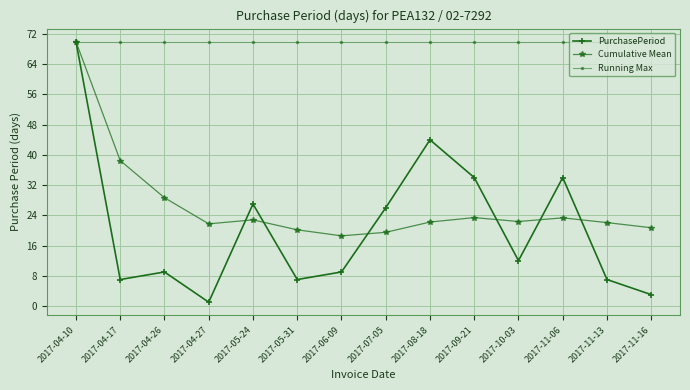

What is the value of the Cumulative Mean point at the 12th from the left?

23.3